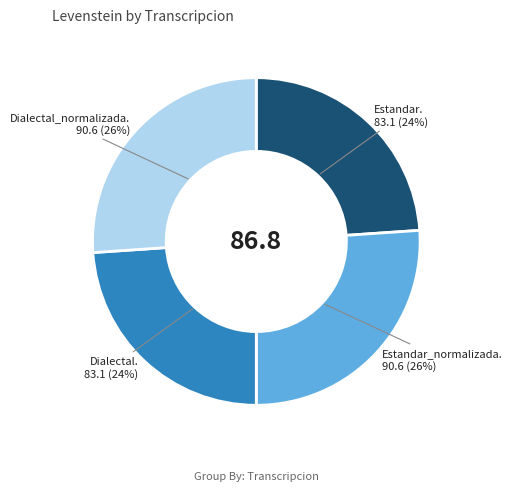

Does any single category account for the majority?

No